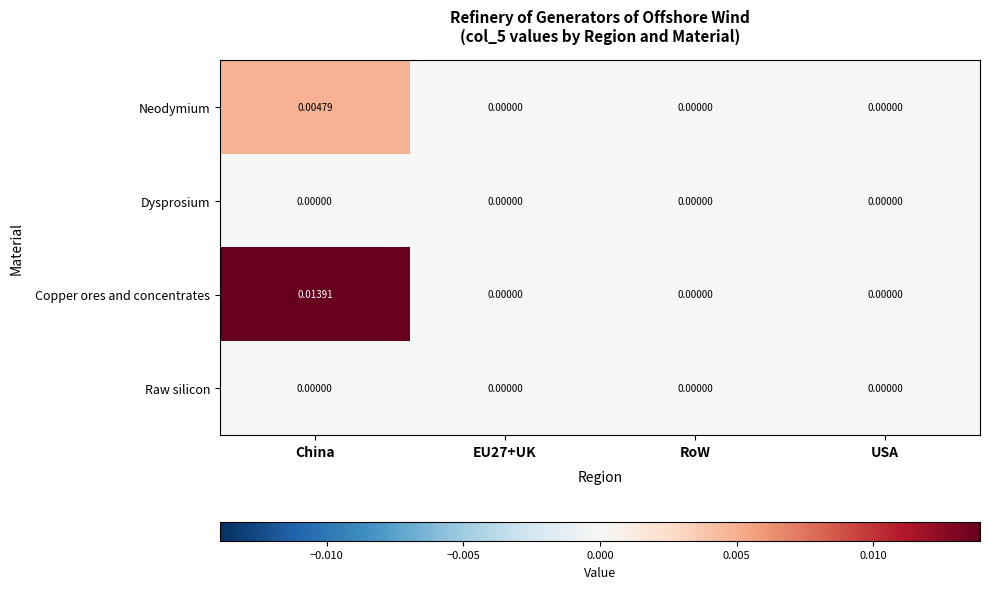

Between China and RoW, which series saw the biggest shift?

Copper ores and concentrates